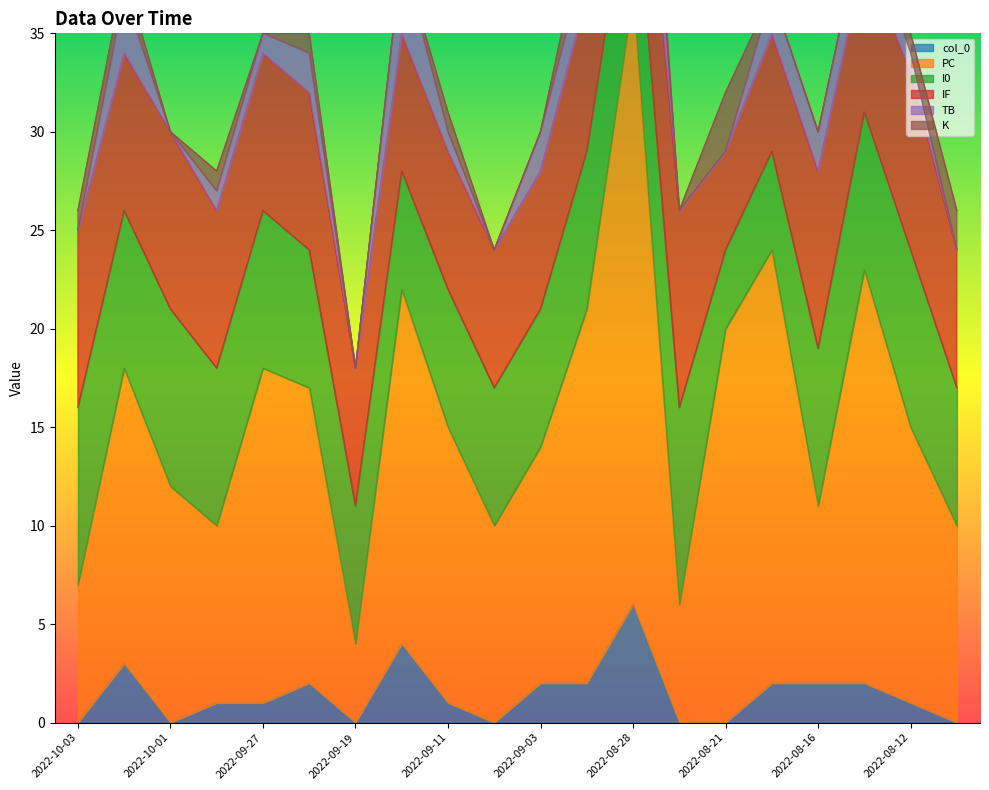

Is it true that col_0 equals 6 at 2022-08-28?

True